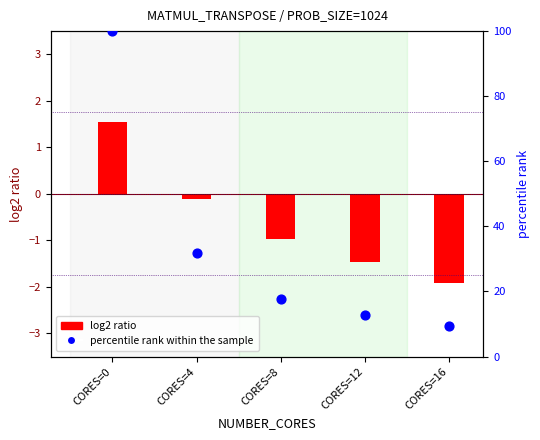

What is the total value across all series at CORES=0?

101.6